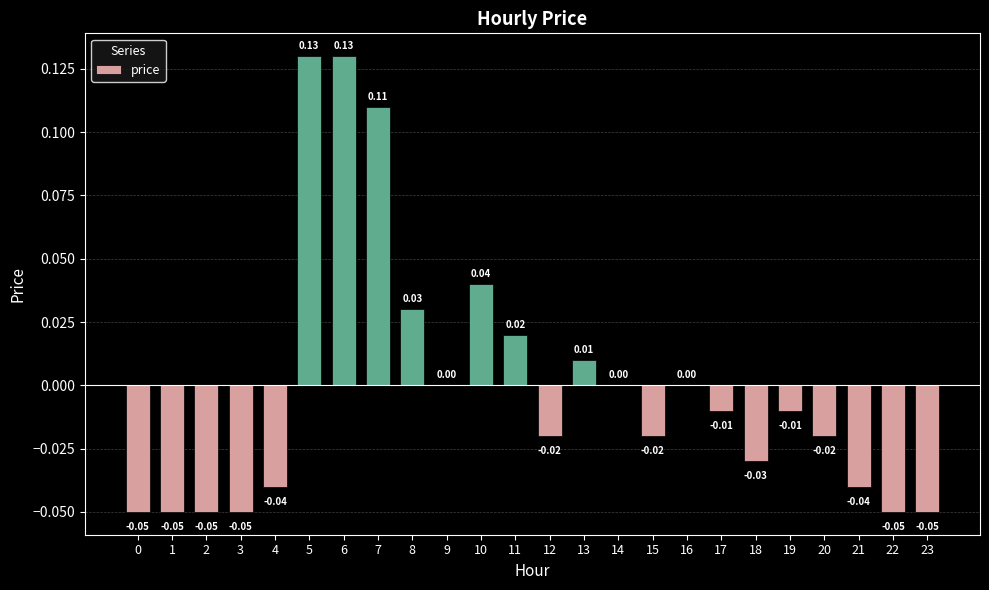

Which has a higher value, 16 or 21?

16